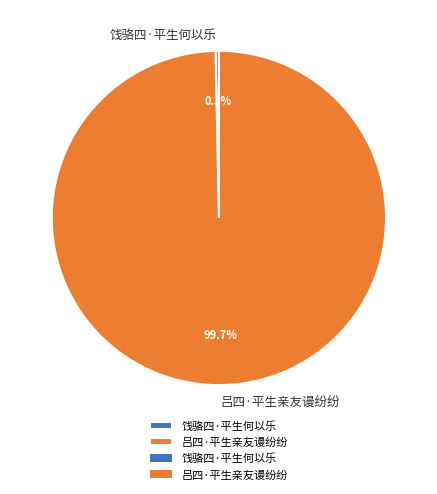

Combined, do 吕四·平生亲友谩纷纷 and 饯骆四·平生何以乐 account for over 50%?

Yes